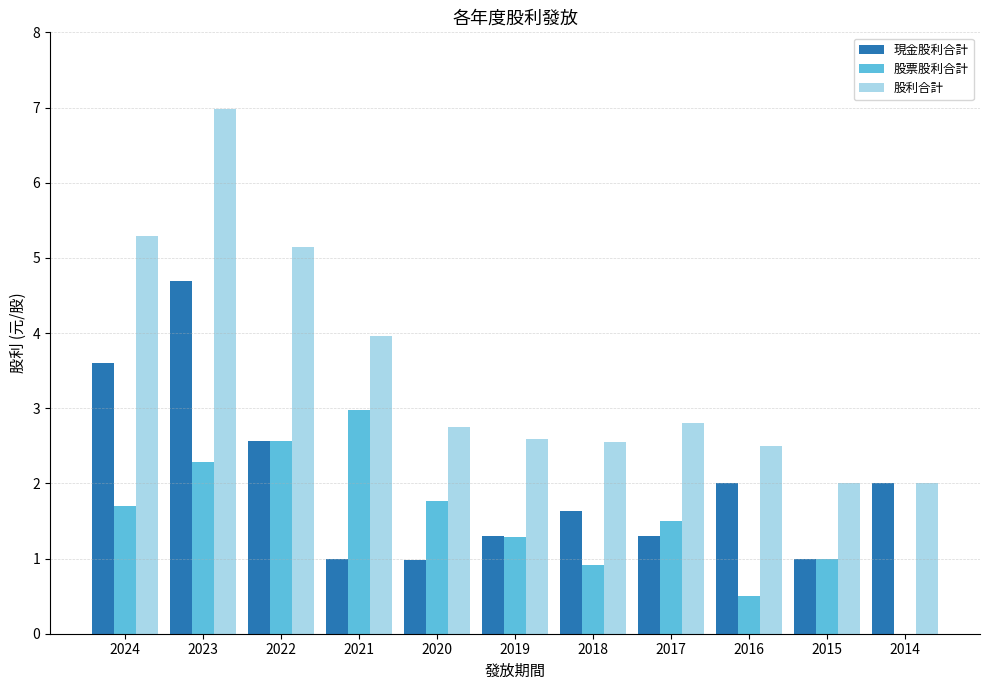

Is the value of 股利合計 at 2023 greater than the value of 現金股利合計 at 2016?

Yes